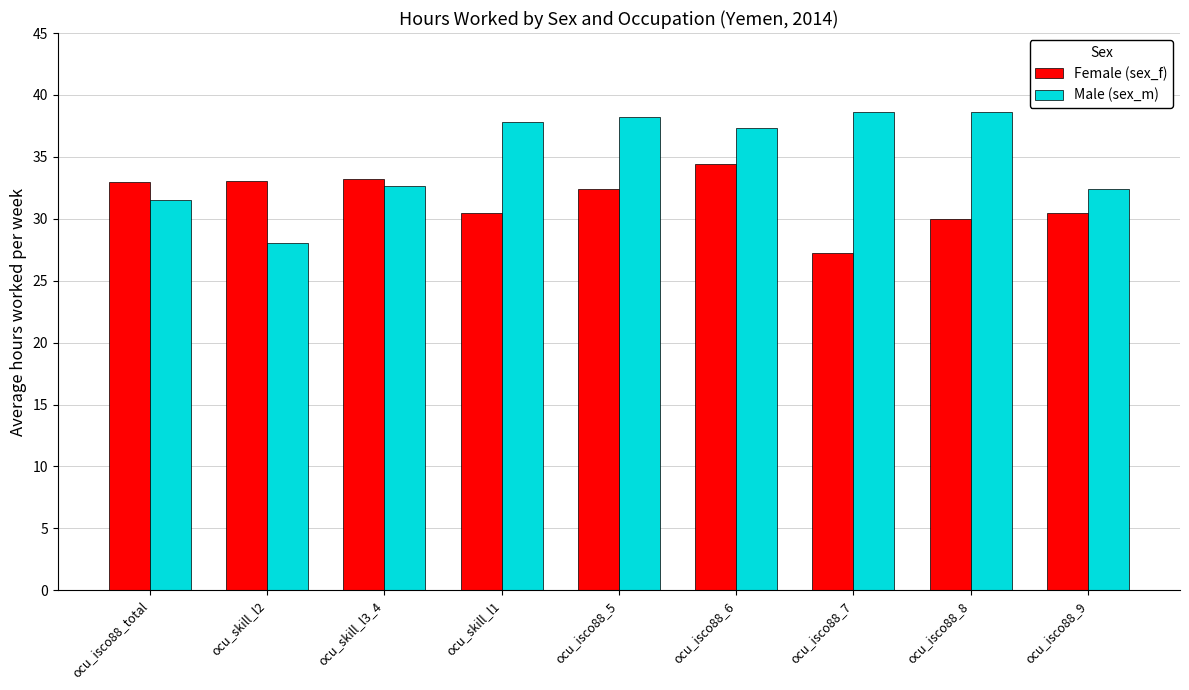

What is the label of the 4th bar from the right?

ocu_isco88_6